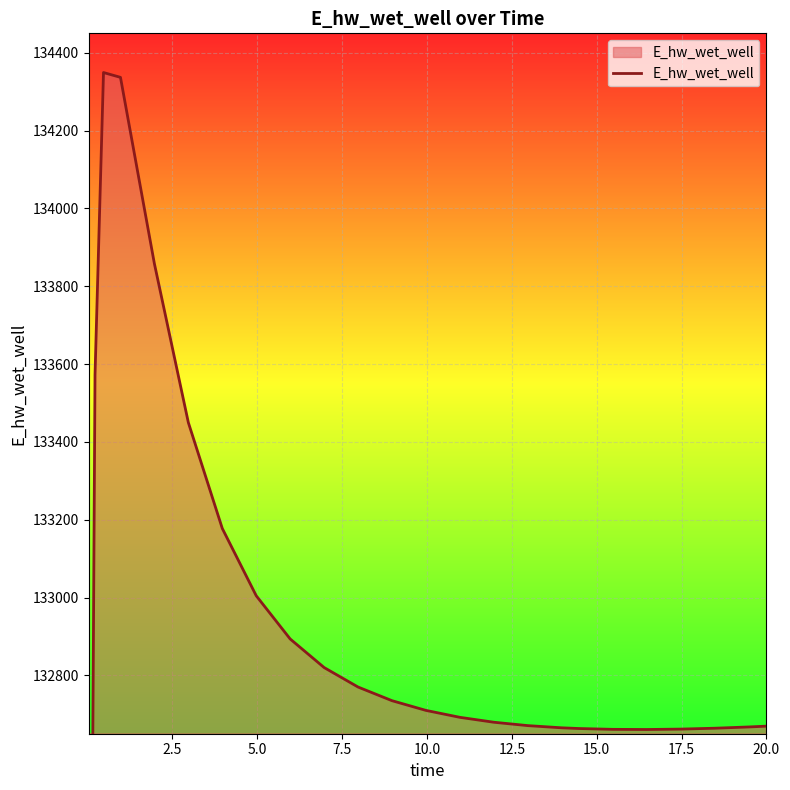

True or false: there are more than 1 points higher than both neighbors.

False